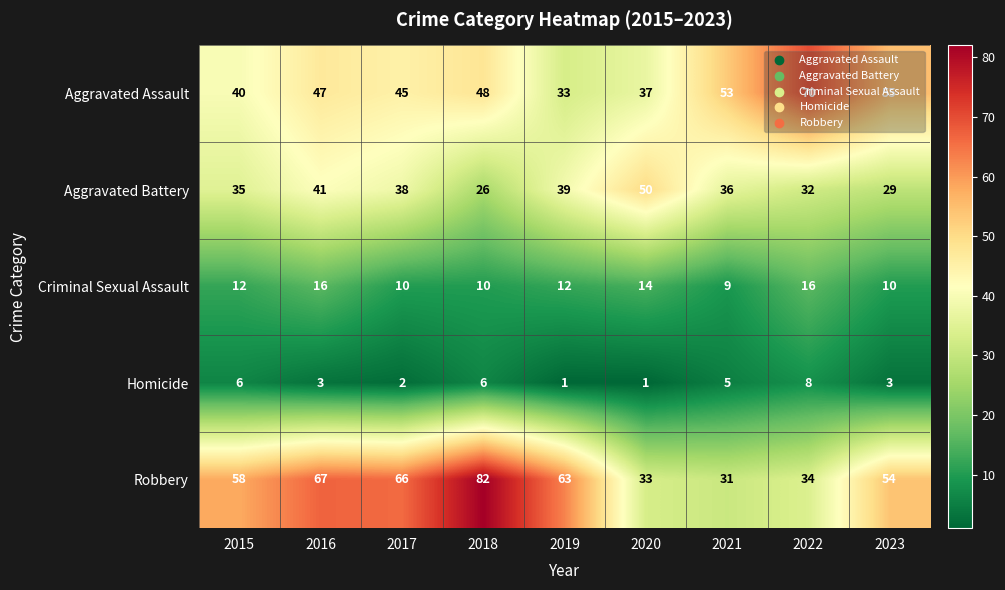

What is the greatest value displayed?

82